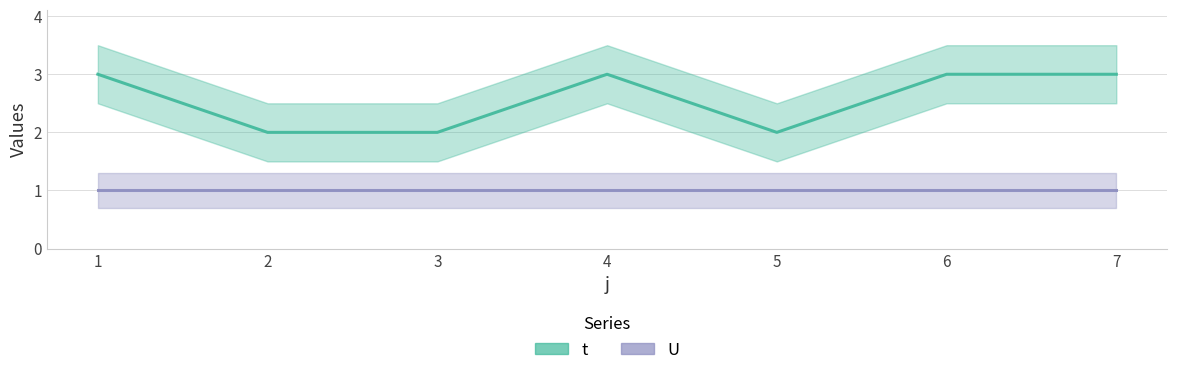

What is the value of the U point at the 1st from the left?

1